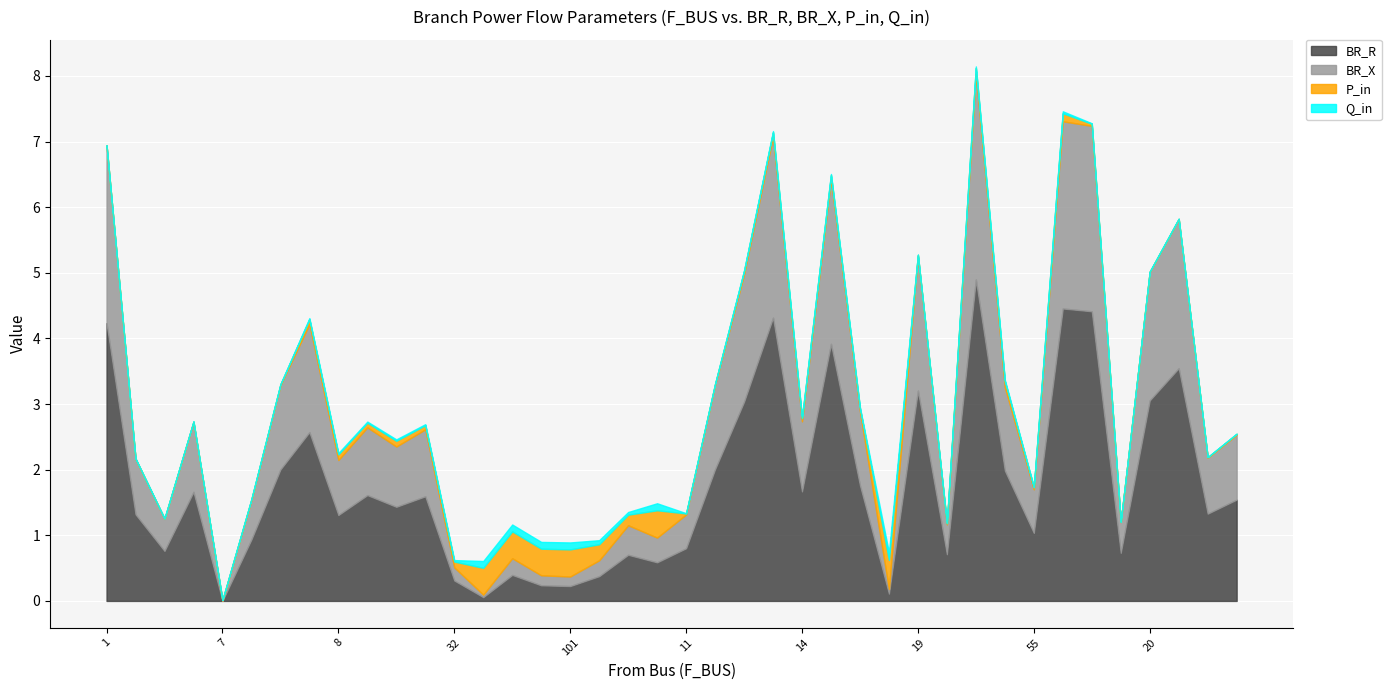

How many intersections are there between Q_in and BR_R?

4